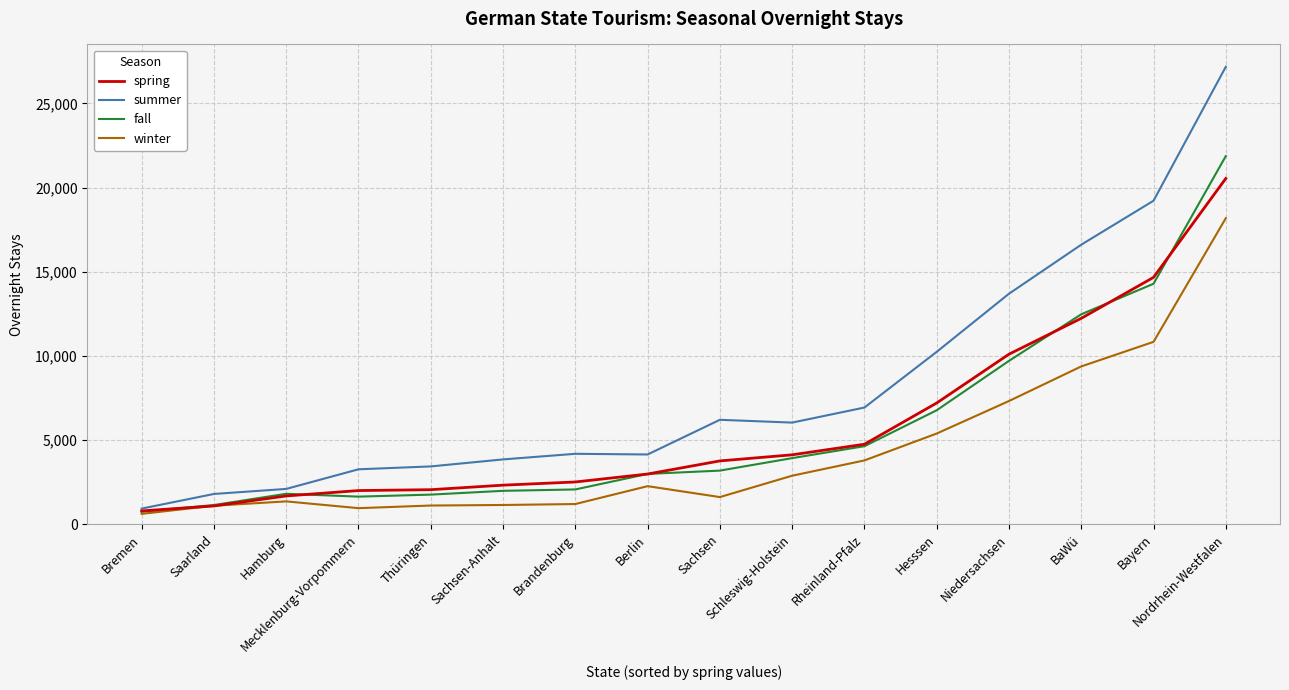

Is it true that winter equals 4815 at Schleswig-Holstein?

False